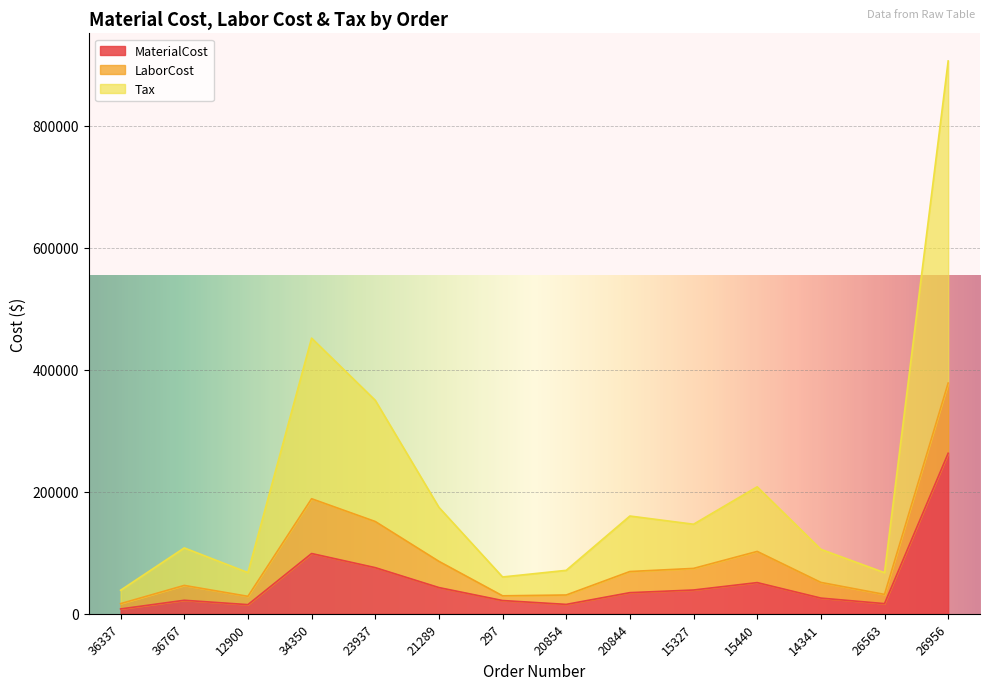

Is it true that Tax equals 37463.9 at 26563?

False